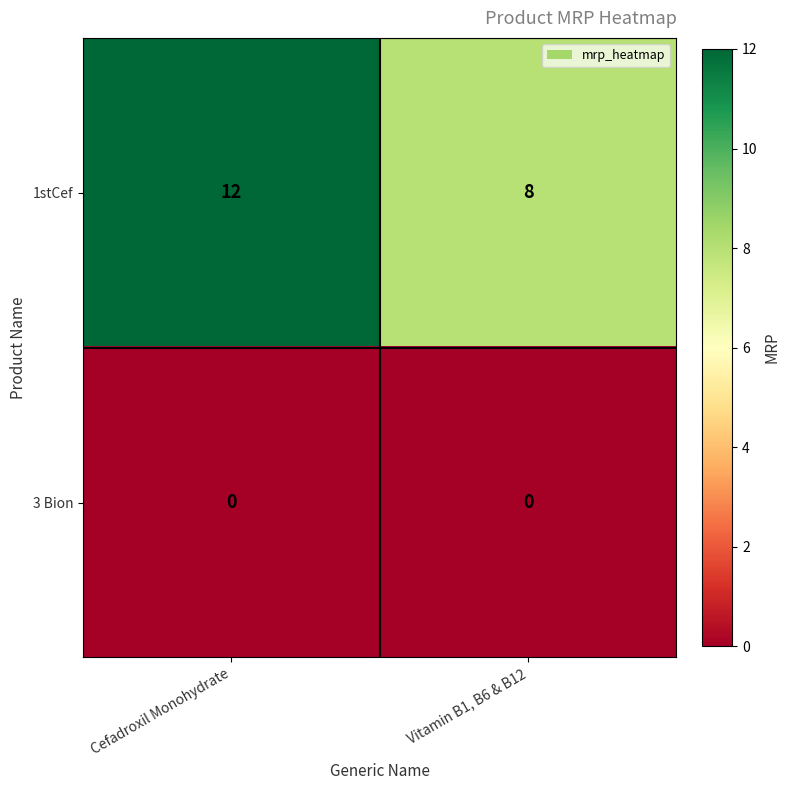

Which category has the highest value across all series?

Cefadroxil Monohydrate